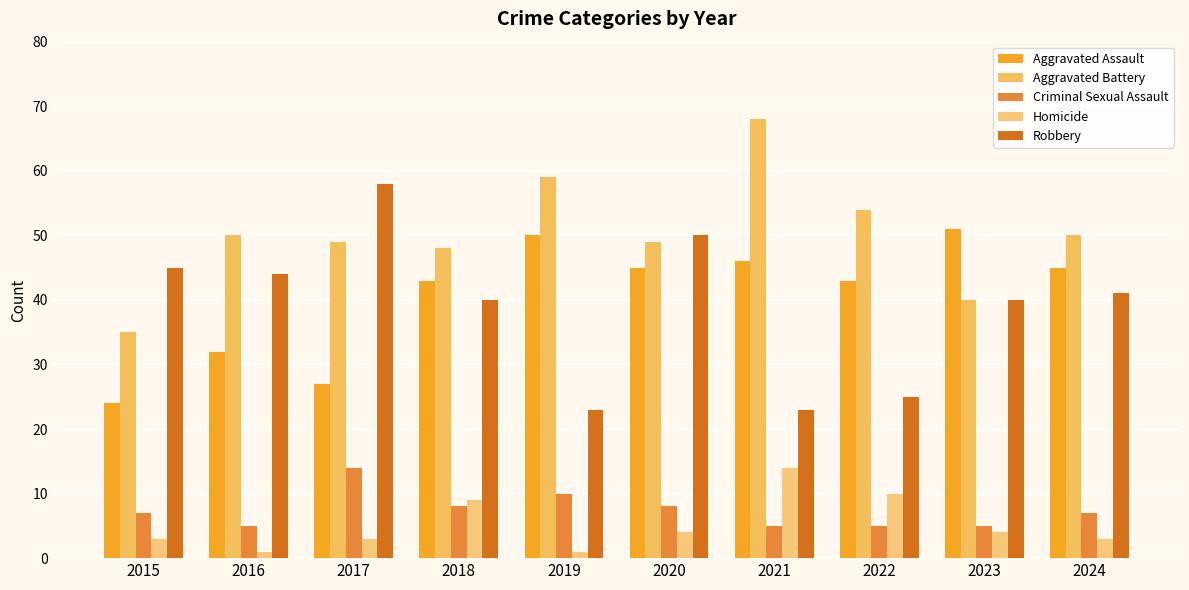

What is the value of the Homicide bar at the 5th from the left?

1